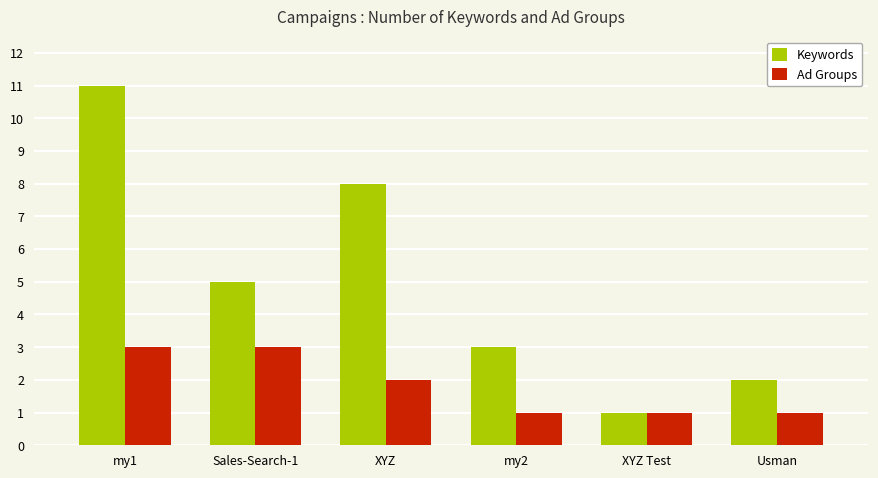

How many values in the Ad Groups series are below 2?

3